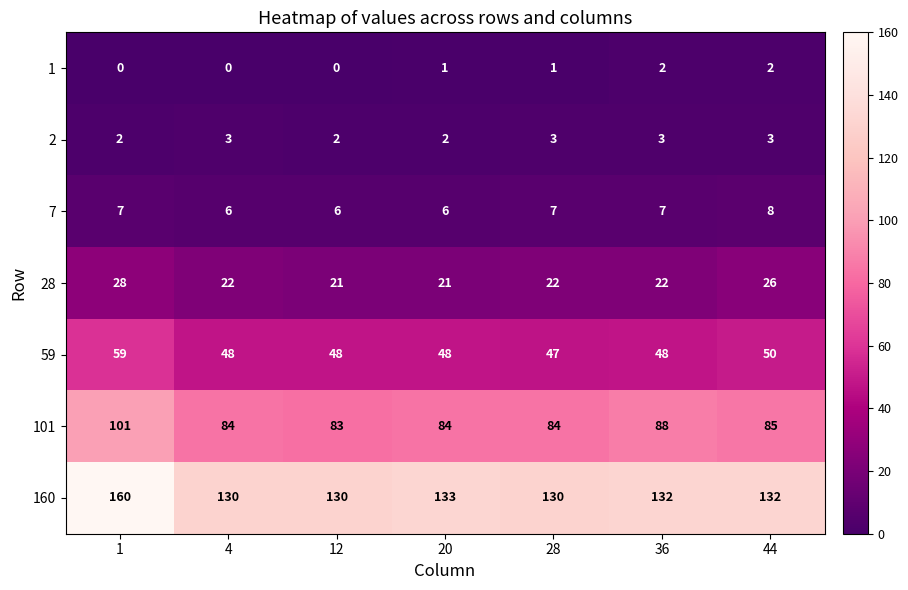

The value of 28 at 44 is 14. True or false?

False